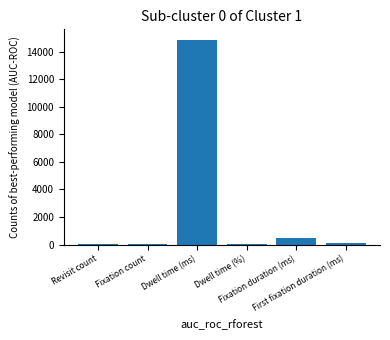

Where does the data first go above 133?

Dwell time (ms)